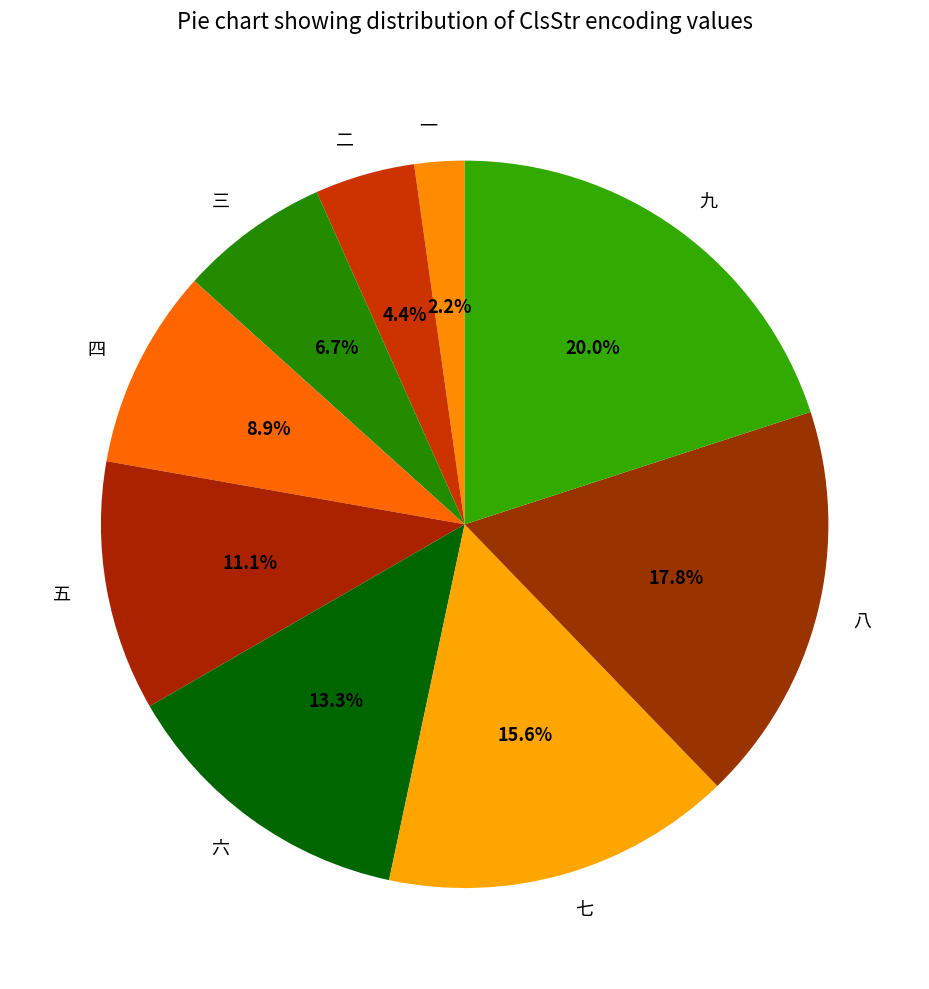

What percentage is the 七 slice, to the nearest percent?

16%